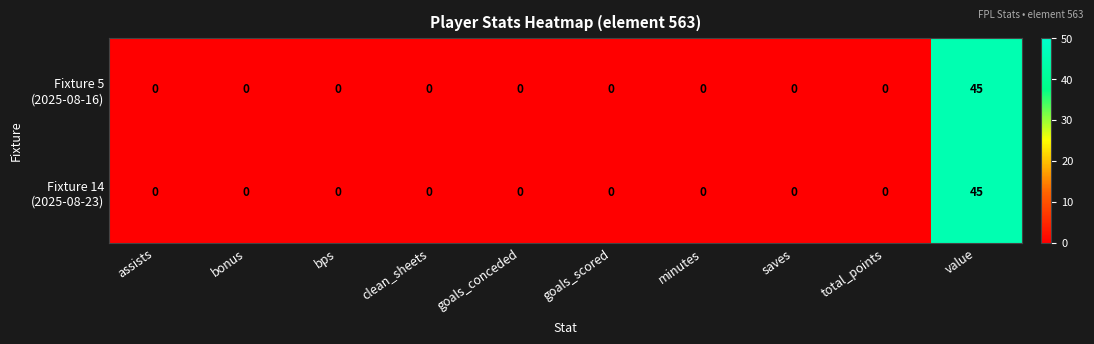

What is the greatest value displayed?

45